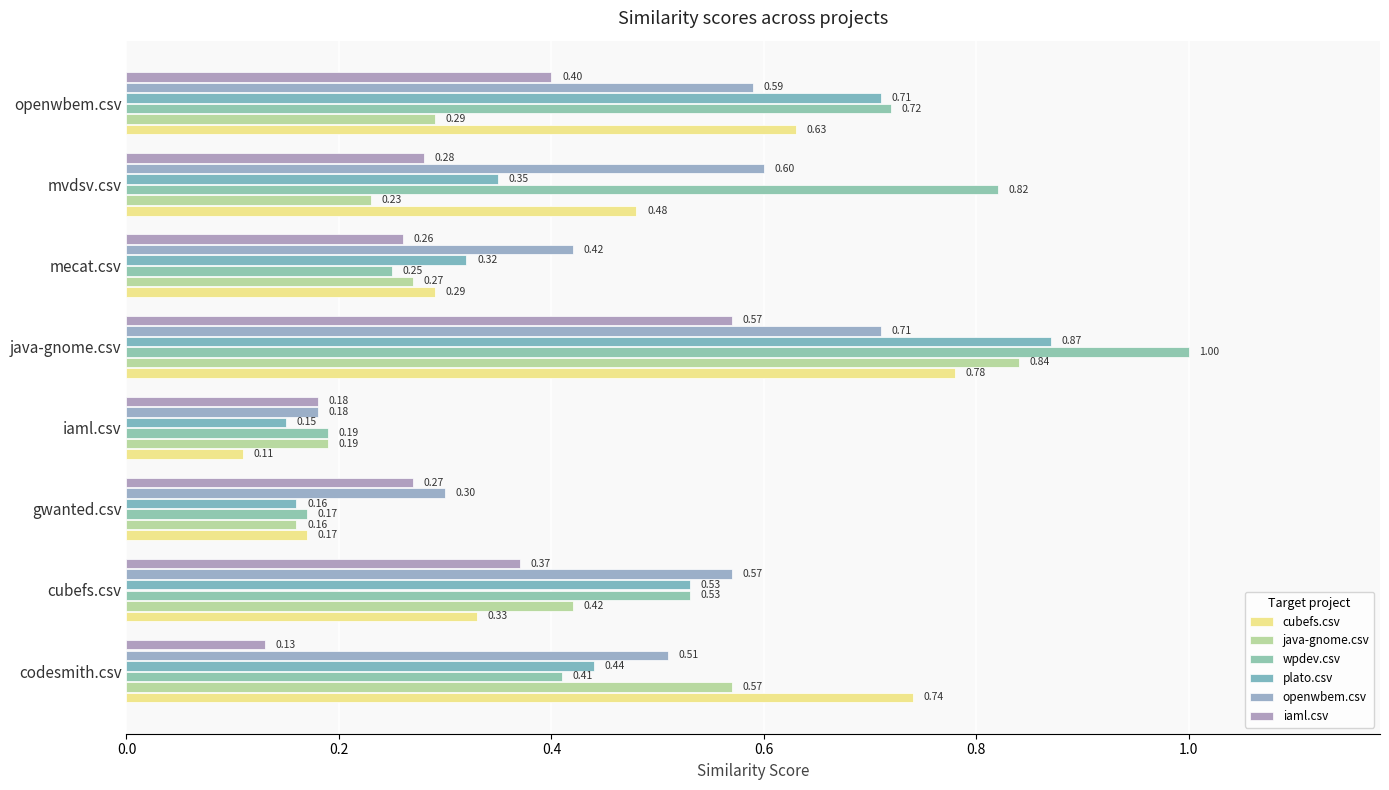

What is the greatest value displayed?

1.0